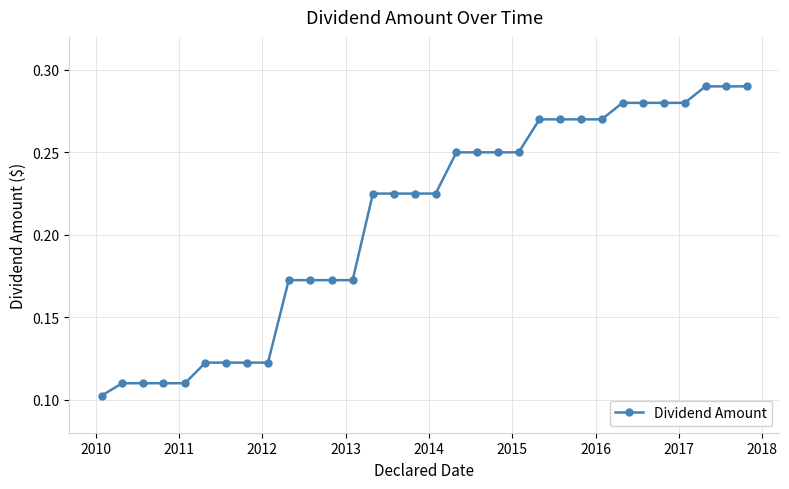

What is the sum of all values?

6.7